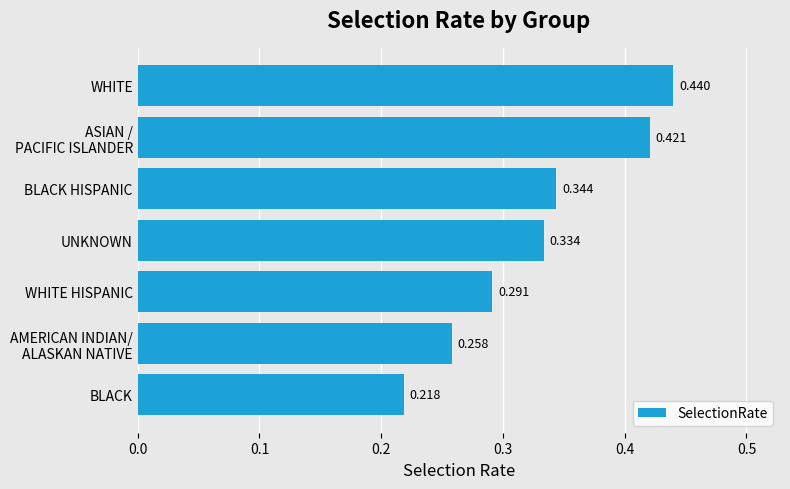

How many data points does each series have?

7